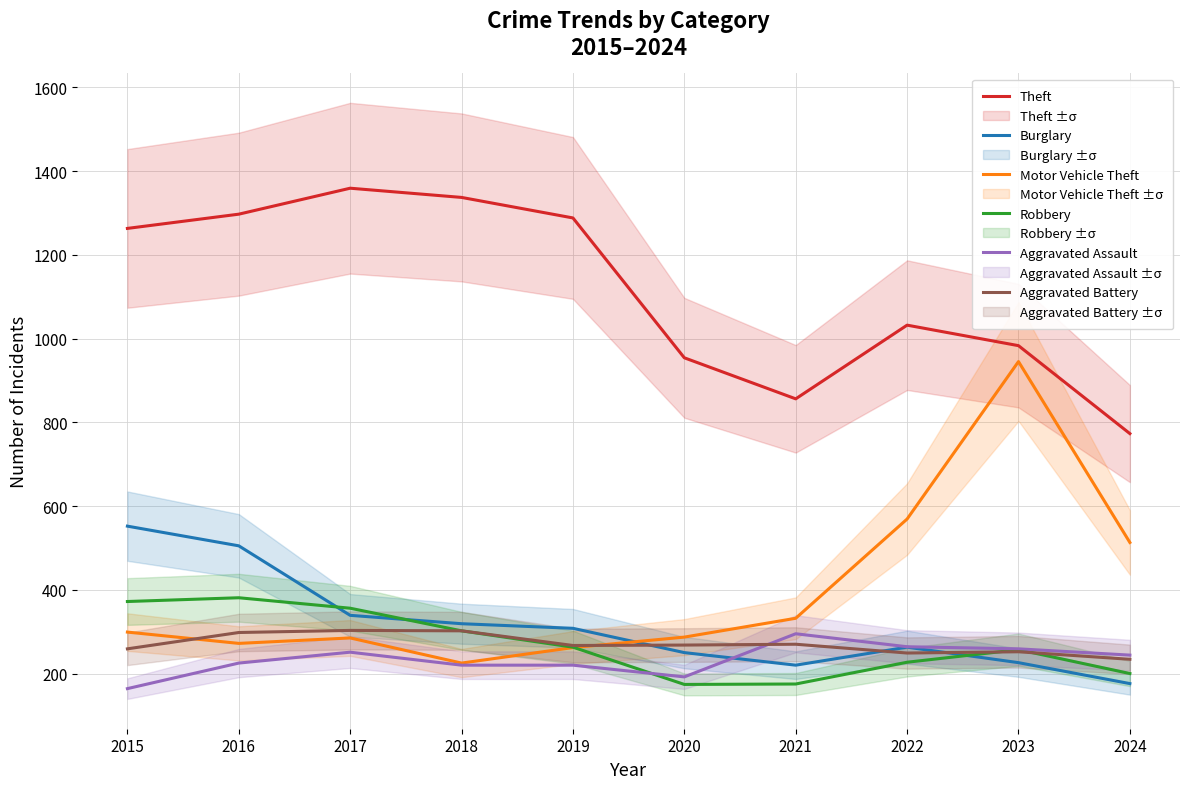

True or false: Aggravated Battery and Theft cross at least once.

False